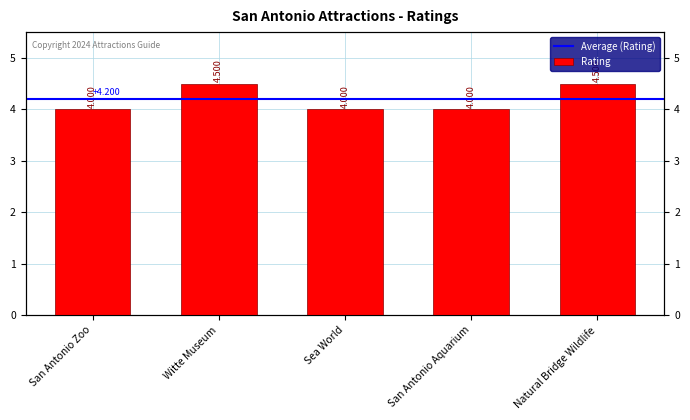

How many bars are there in total?

5